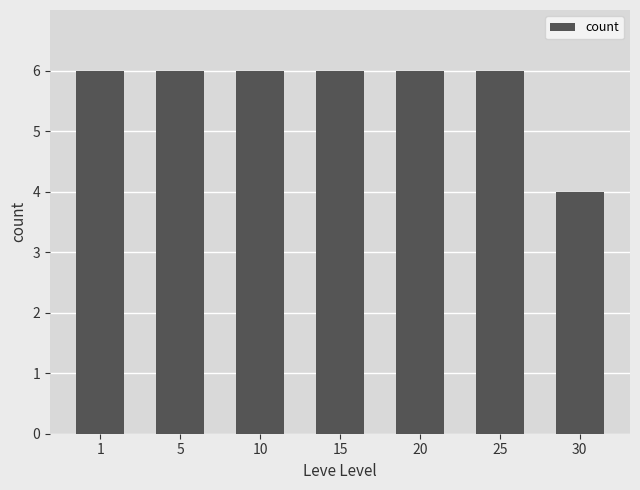

What is the ratio of the value at 30 to the value at 5?

0.7